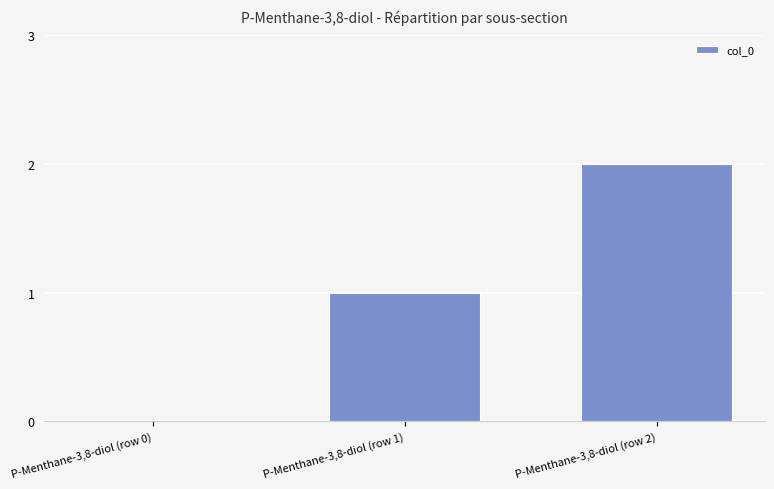

The value at P-Menthane-3,8-diol (row 0) is 0. True or false?

True